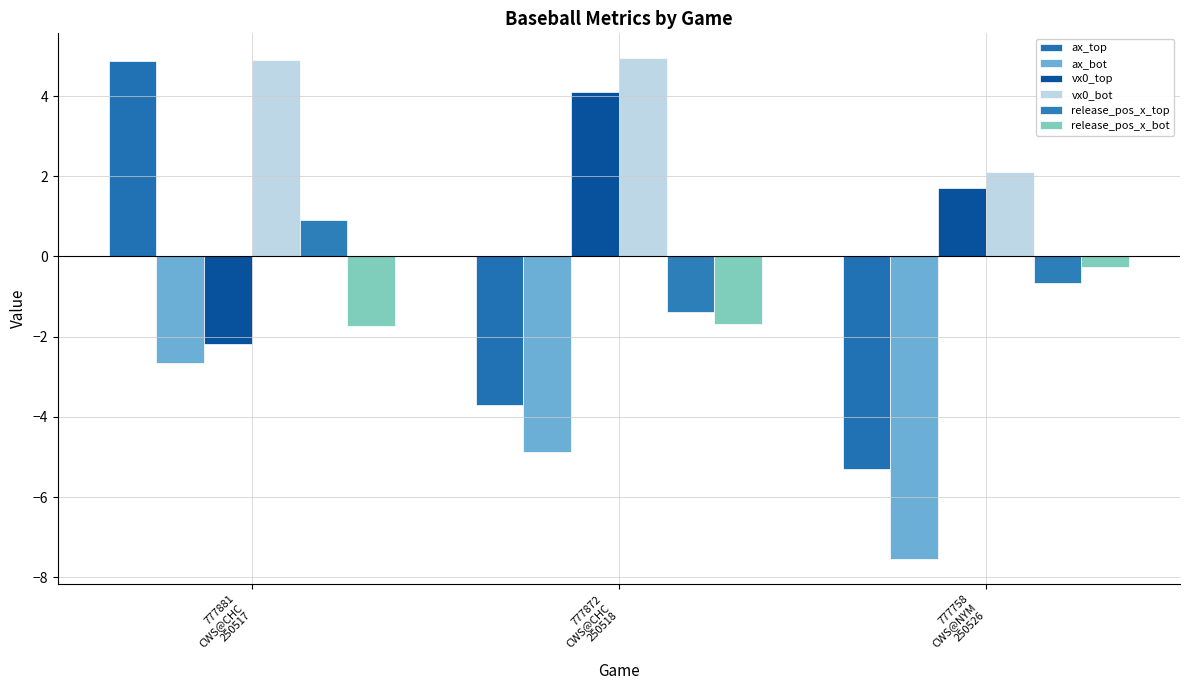

The ax_bot series shows -4.6 at 777758
CWS@NYM
250526. True or false?

False